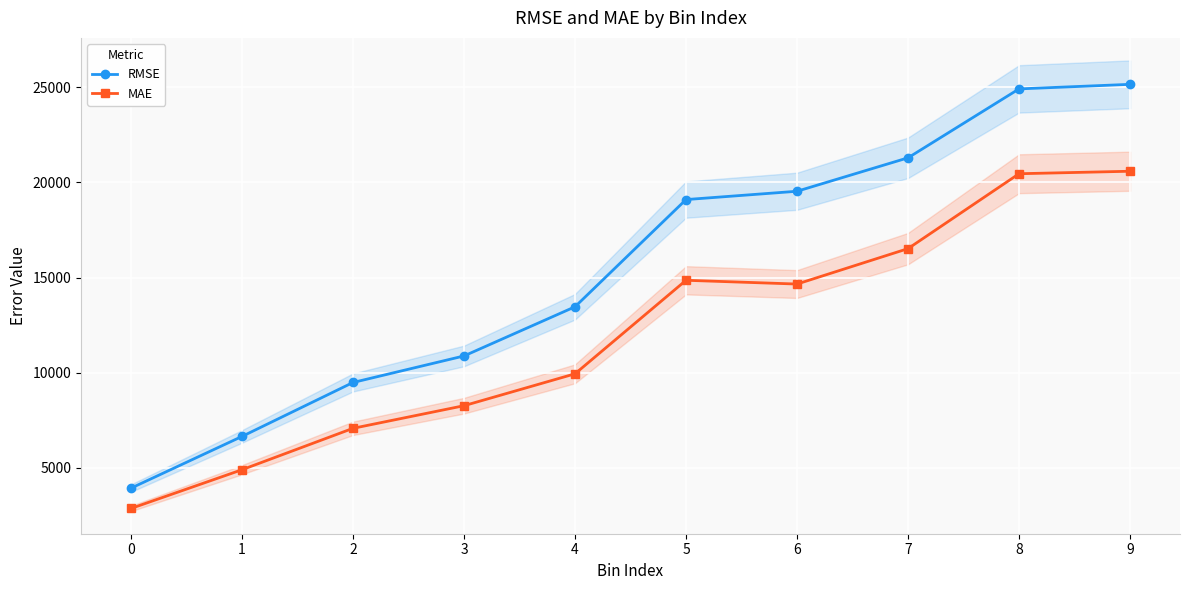

True or false: RMSE and MAE intersect in this chart.

False